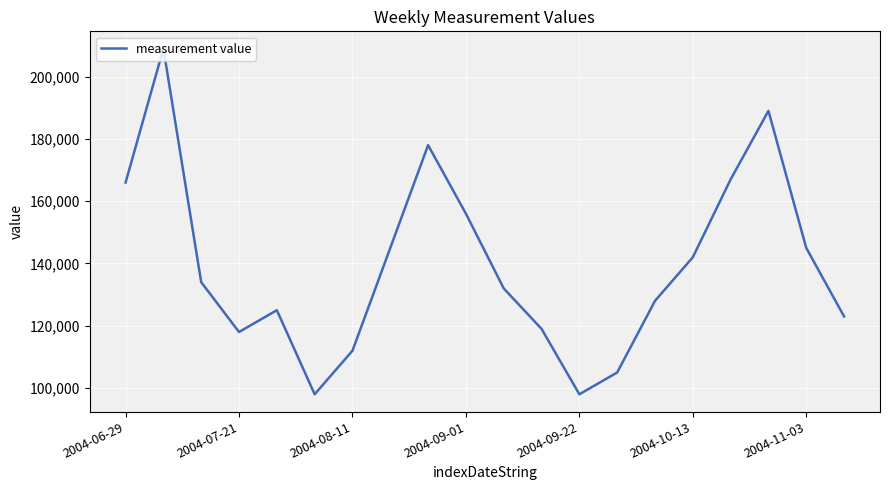

What is the difference between the maximum and minimum values?

111000